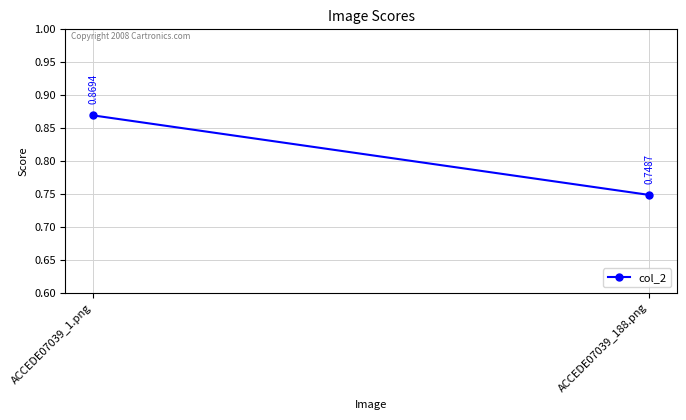

Between ACCEDE07039_188.png and ACCEDE07039_1.png, which is larger?

ACCEDE07039_1.png